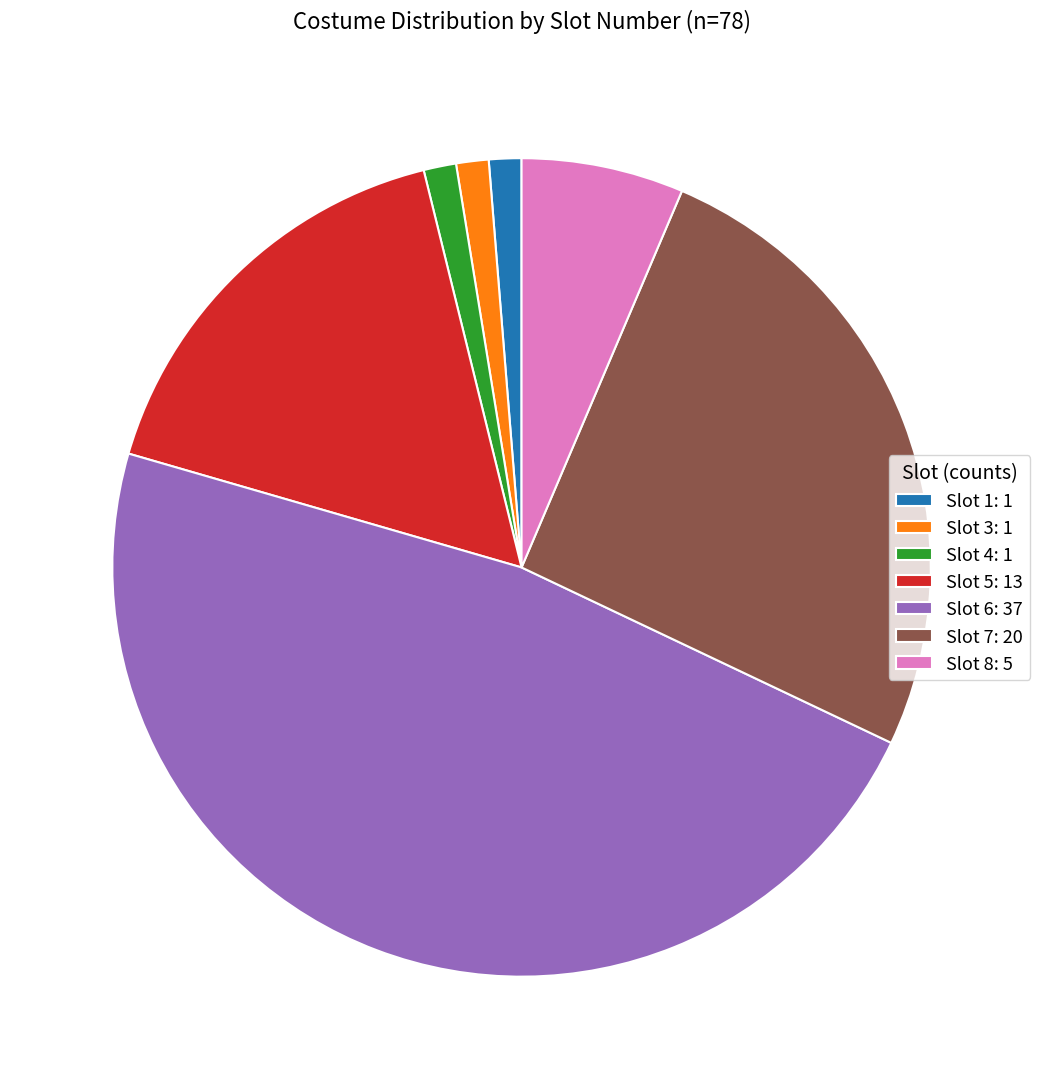

Count the number of slices in the pie.

7